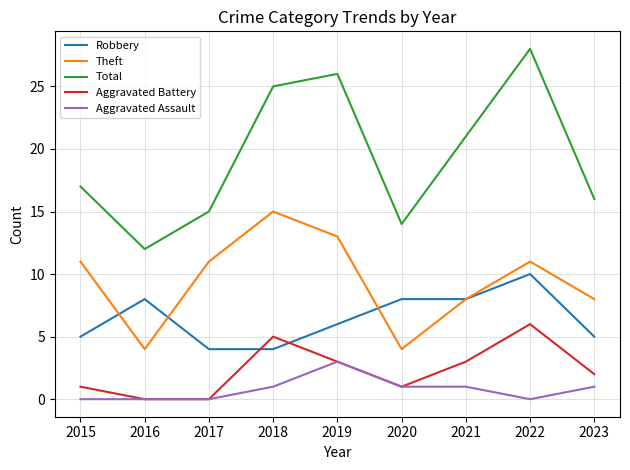

Reading left to right, extract all data points from this chart.

Robbery: 5	8	4	4	6	8	8	10	5
Theft: 11	4	11	15	13	4	8	11	8
Total: 17	12	15	25	26	14	21	28	16
Aggravated Battery: 1	0	0	5	3	1	3	6	2
Aggravated Assault: 0	0	0	1	3	1	1	0	1